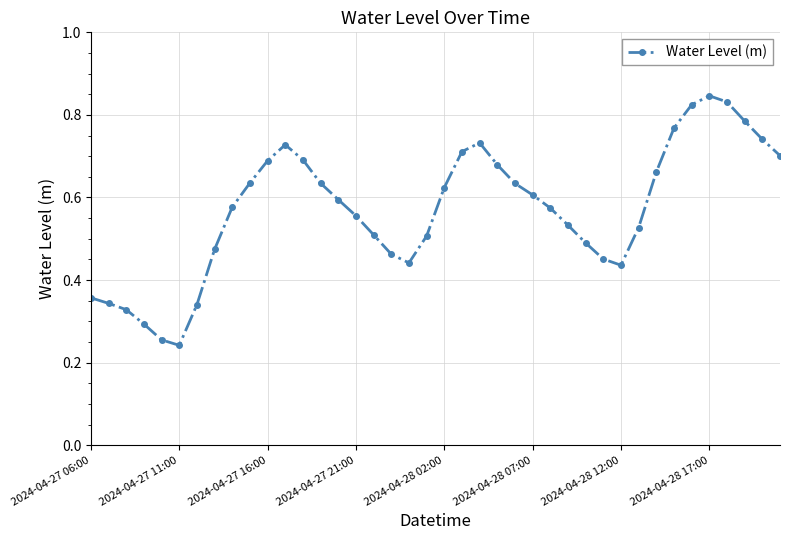

What is the sum of all values?

22.8